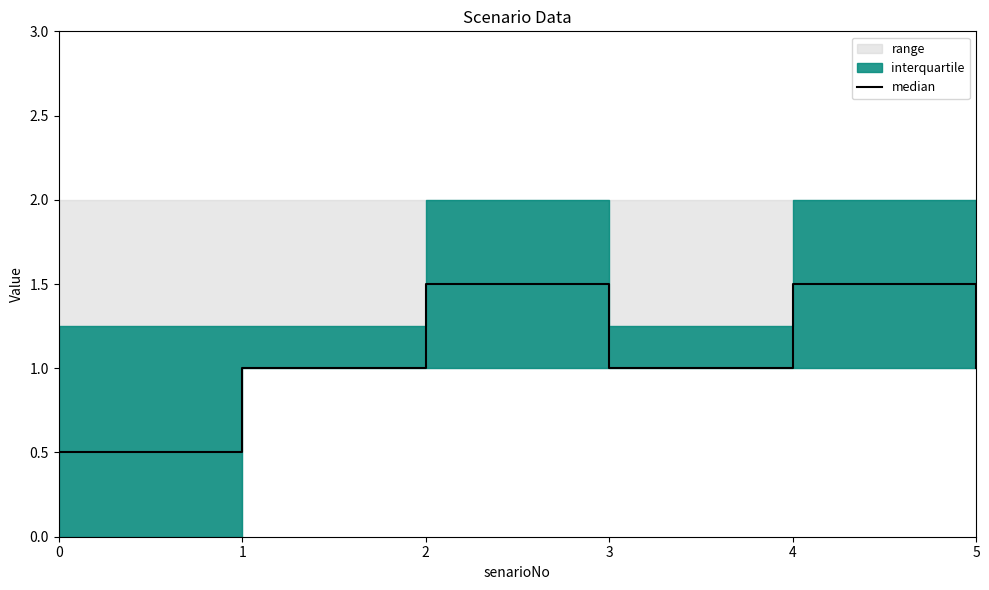

Reading left to right, what are all the values shown in this chart?

0.5	1.0	1.5	1.0	1.5	1.0